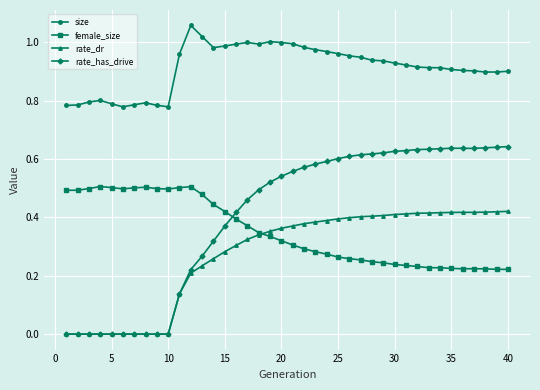

Which series has the largest range (max minus min)?

rate_has_drive